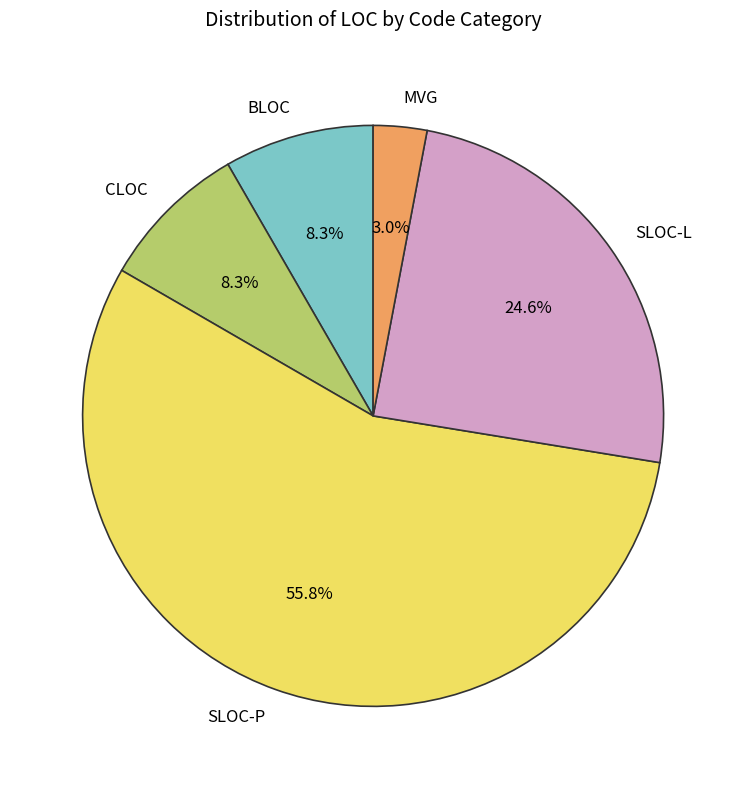

Which has a higher value, SLOC-L or SLOC-P?

SLOC-P